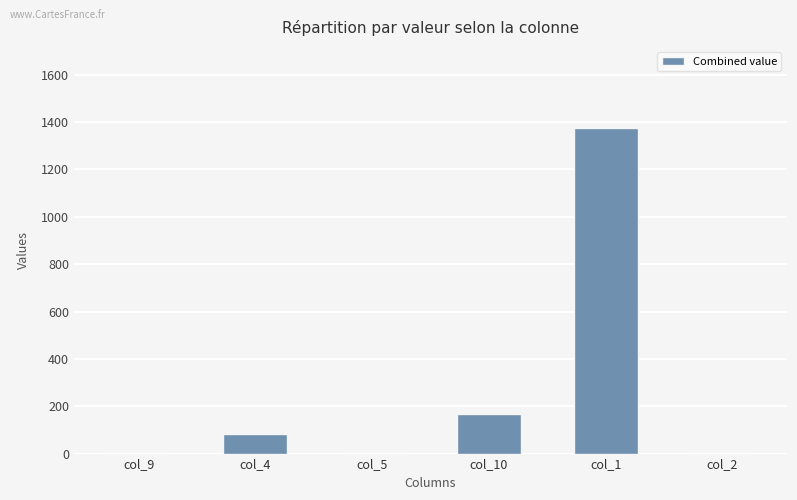

The value at col_2 is 467. True or false?

False